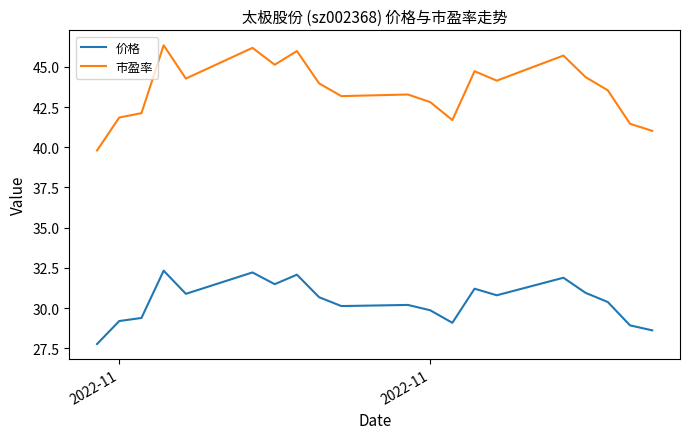

Which series has the largest total across all categories?

市盈率